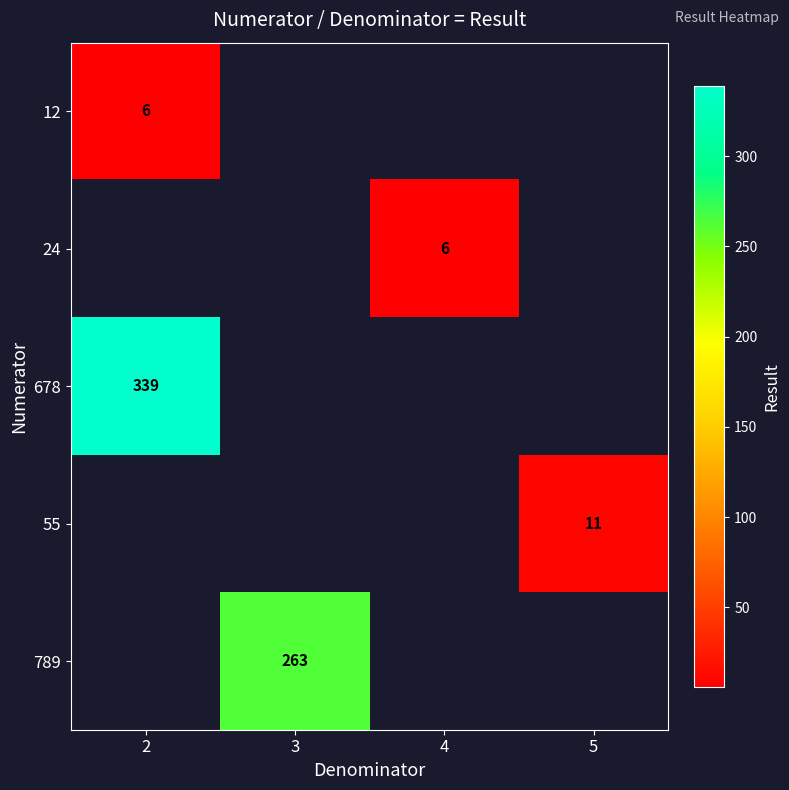

True or false: 678 has a value of 598 at 2.

False